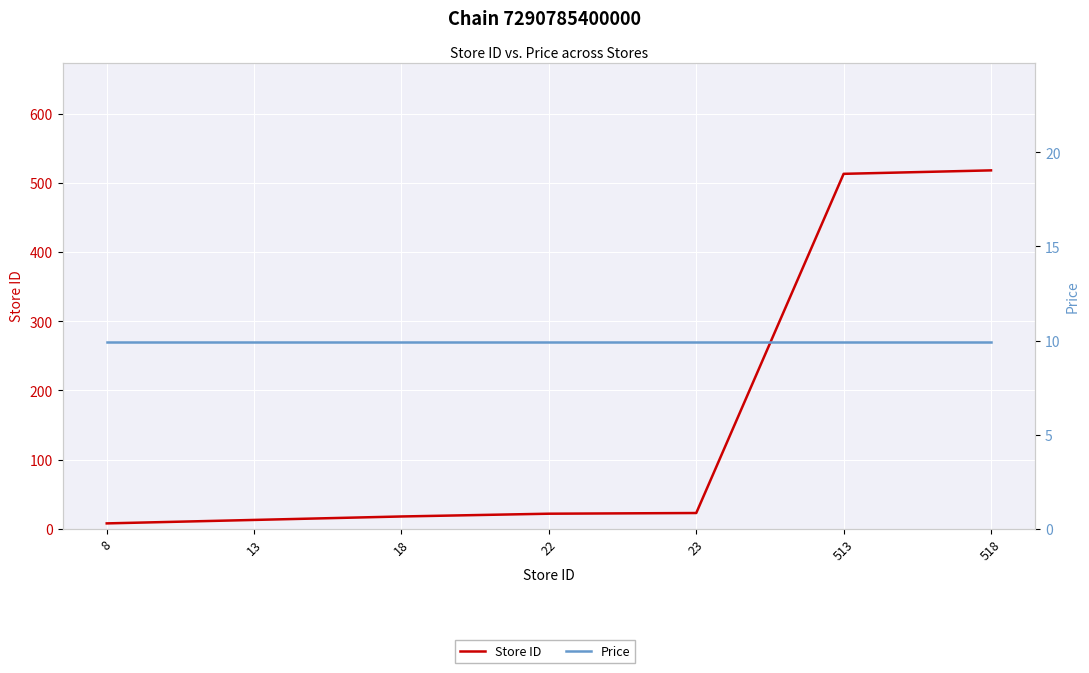

List the series in order of their peak value, lowest first.

Price, Store ID